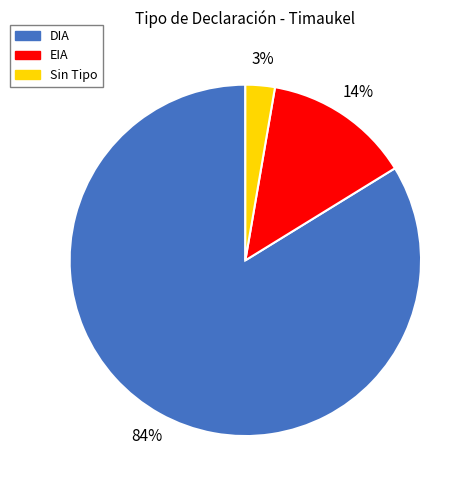

Which has a higher value, EIA or DIA?

DIA